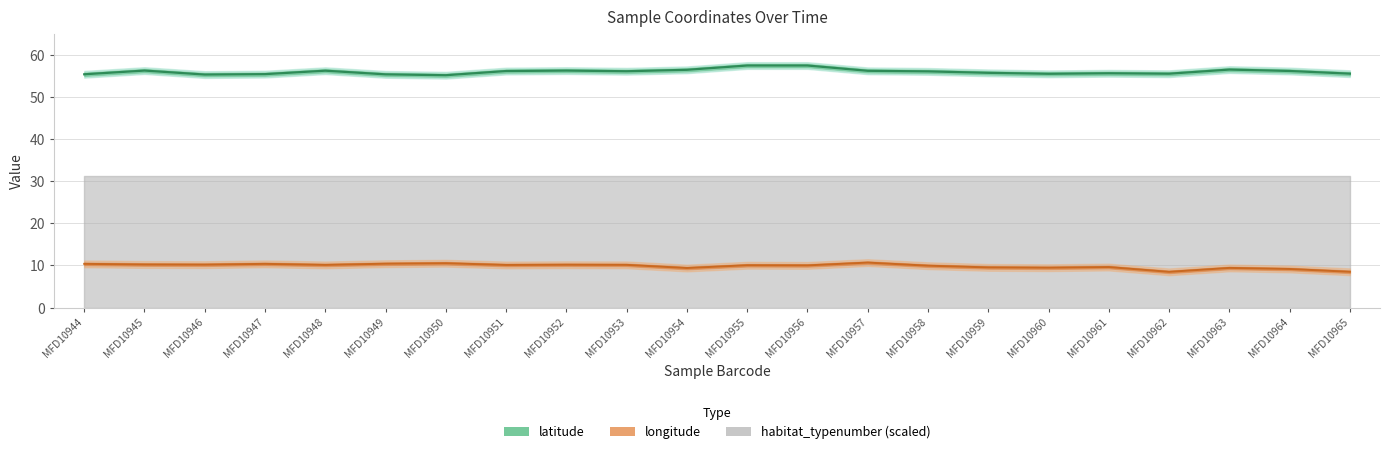

Reading left to right, extract all data points from this chart.

longitude: 10.4	10.2	10.2	10.4	10.1	10.4	10.5	10.1	10.2	10.1	9.4	10.0	10.0	10.7	9.9	9.5	9.5	9.6	8.5	9.4	9.2	8.5
latitude: 55.4	56.2	55.3	55.4	56.2	55.3	55.1	56.1	56.2	56.1	56.4	57.4	57.4	56.2	56.0	55.7	55.5	55.6	55.5	56.5	56.1	55.5